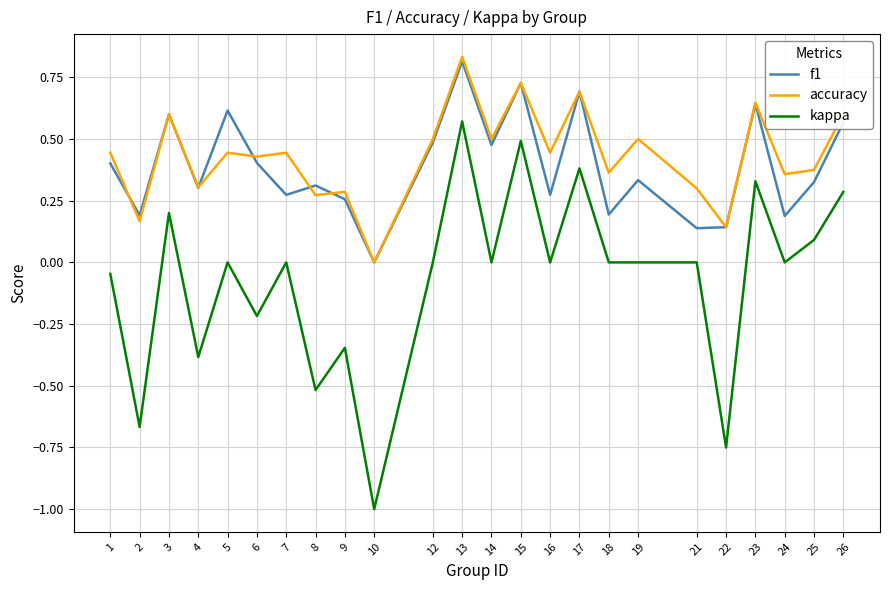

Is the value of f1 at 2 greater than the value of kappa at 15?

No